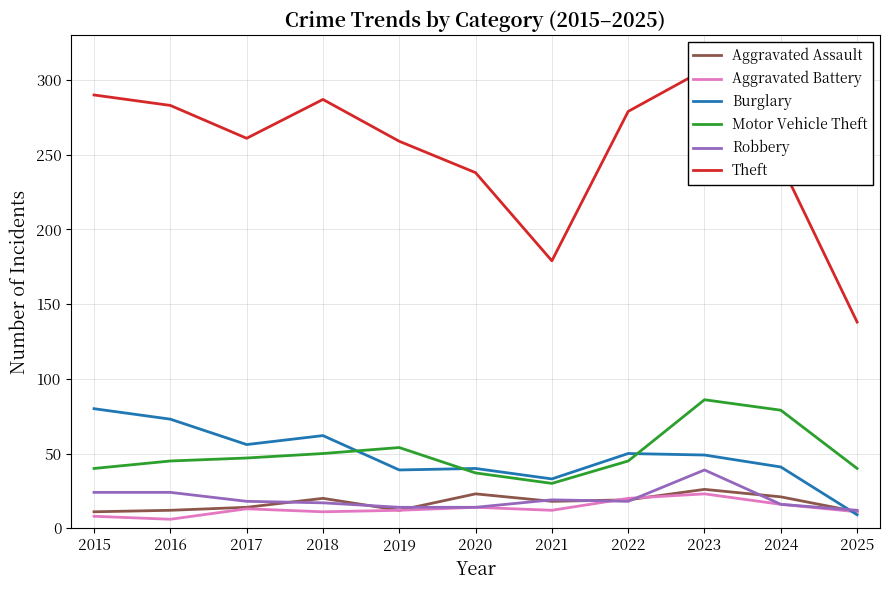

True or false: Motor Vehicle Theft and Aggravated Assault cross at least once.

False